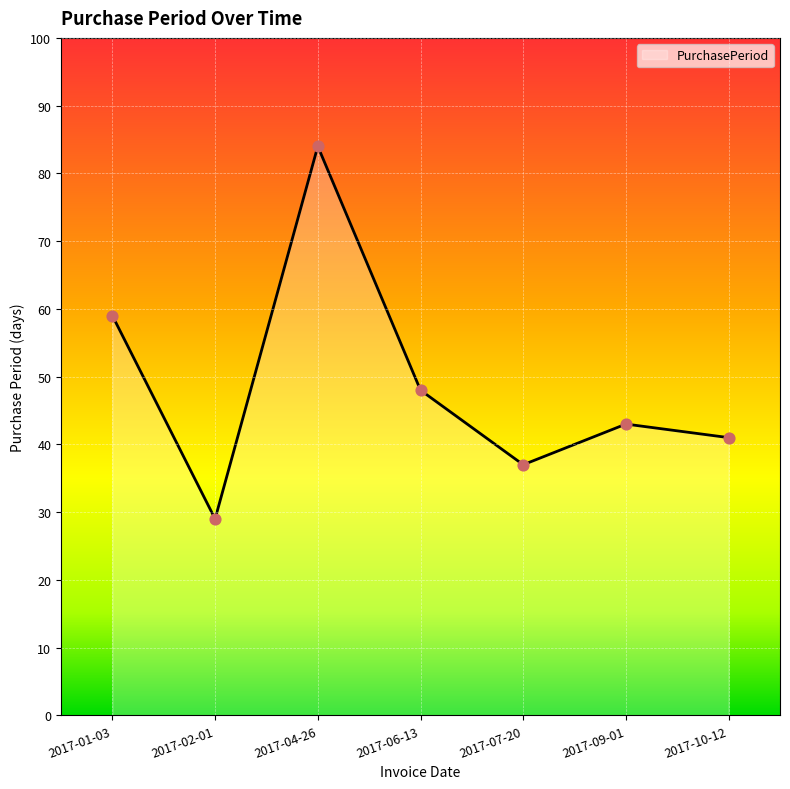

Approximately how many times larger is the value at 2017-01-03 compared to 2017-09-01?

1.4